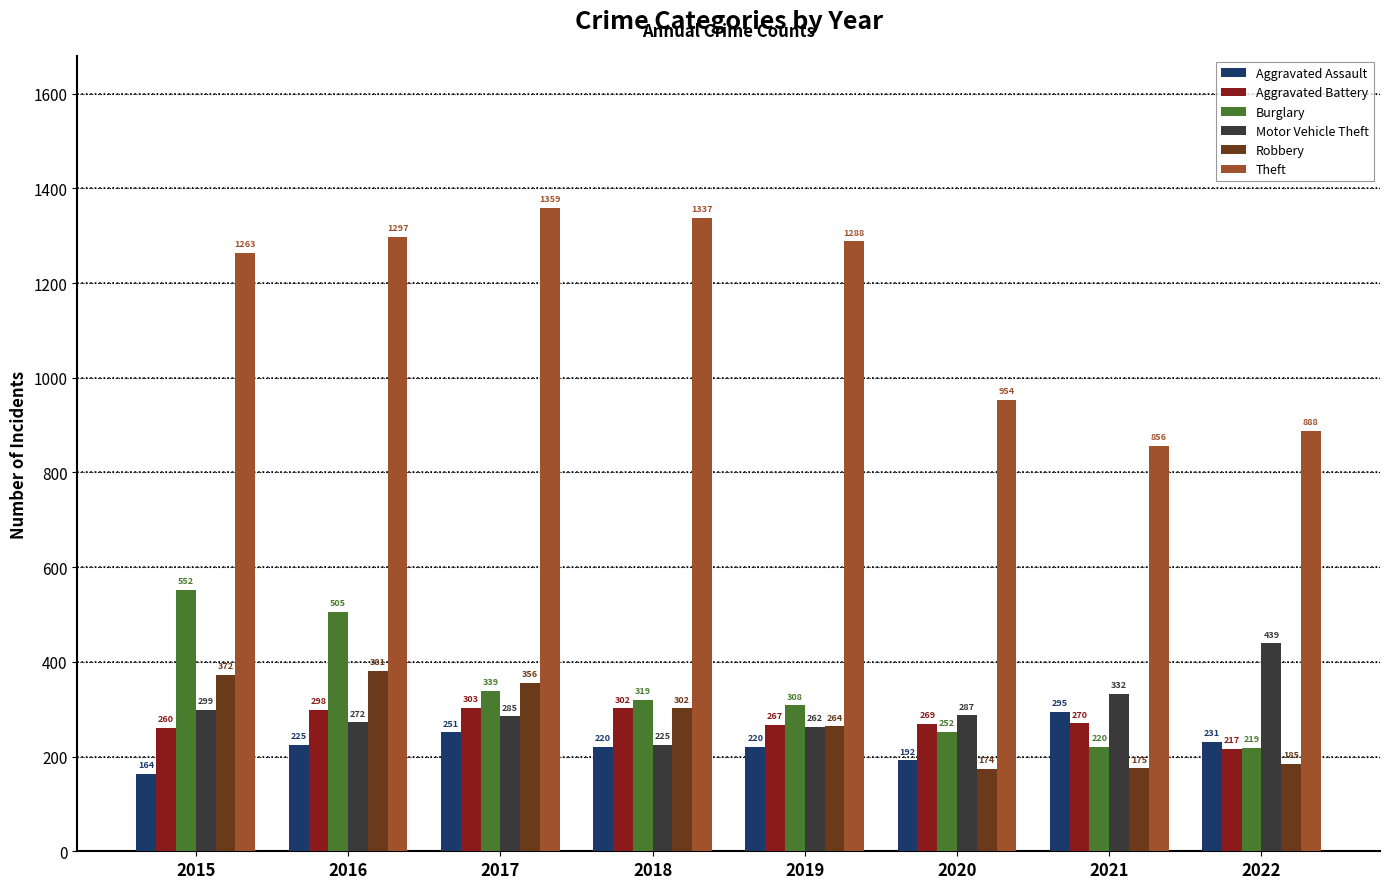

How many bars are there in each group?

6